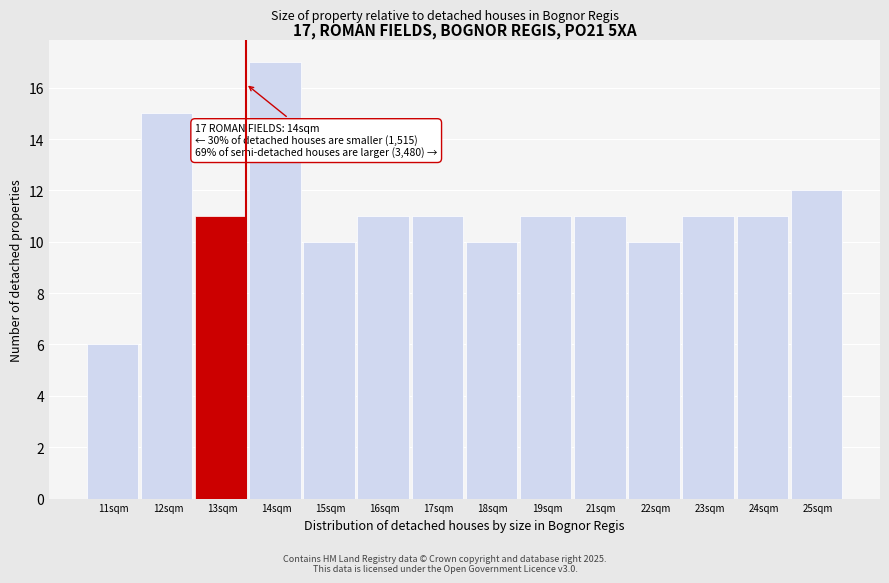

Reading left to right, transcribe all the data shown in this chart.

11sqm=6	12sqm=15	13sqm=11	14sqm=17	15sqm=10	16sqm=11	17sqm=11	18sqm=10	19sqm=11	21sqm=11	22sqm=10	23sqm=11	24sqm=11	25sqm=12